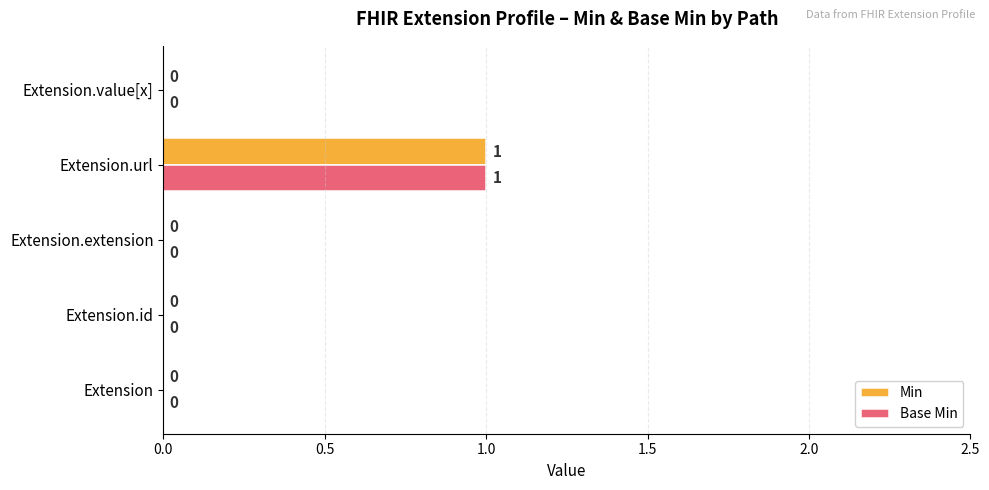

The value of Min at Extension.url is 2. True or false?

False